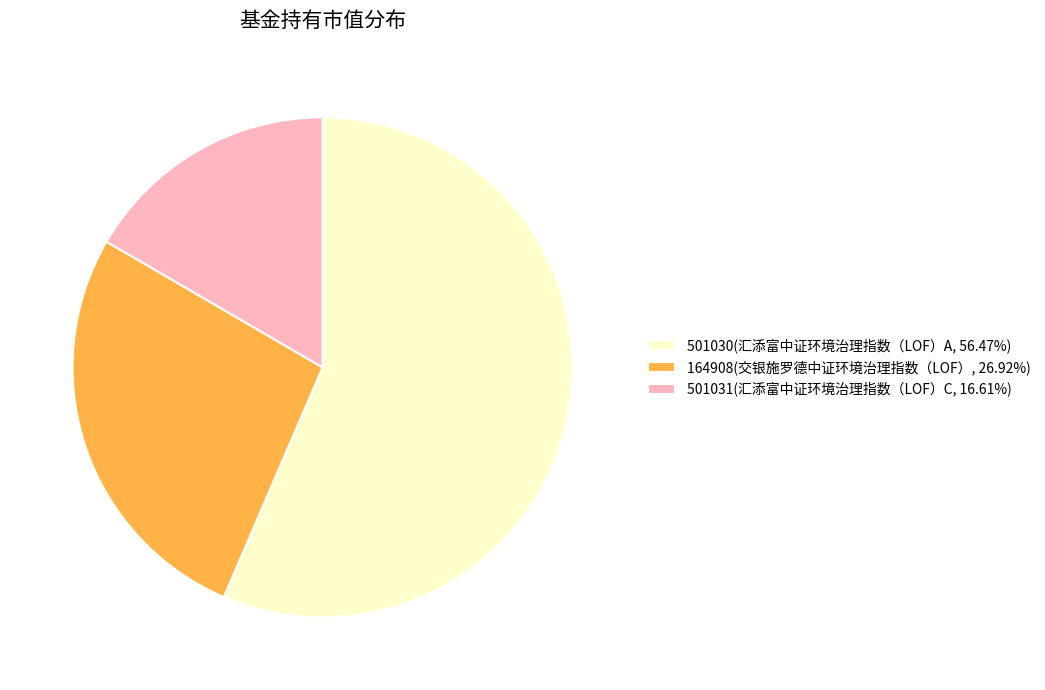

What is the ratio of the value at 164908(交银施罗德中证环境治理指数（LOF）, 26.92%) to the value at 501031(汇添富中证环境治理指数（LOF）C, 16.61%)?

1.6